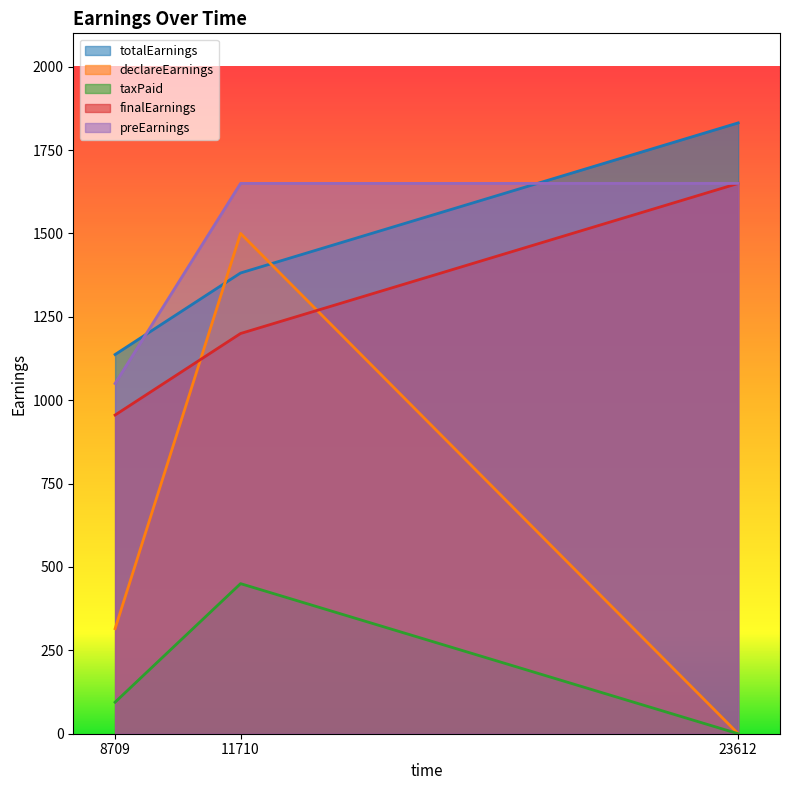

Reading right to left, extract all data points from this chart.

totalEarnings: 23612=1831.5	11710=1381.5	8709=1137.0
declareEarnings: 23612=0.0	11710=1500.0	8709=315.0
taxPaid: 23612=0.0	11710=450.0	8709=94.5
finalEarnings: 23612=1650.0	11710=1200.0	8709=955.5
preEarnings: 23612=1650.0	11710=1650.0	8709=1050.0